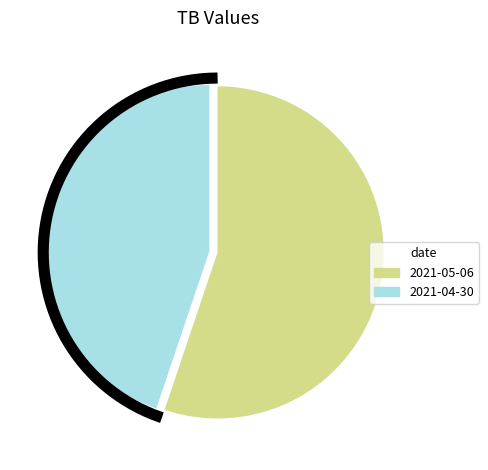

Is there any slice that represents more than half of the pie?

Yes